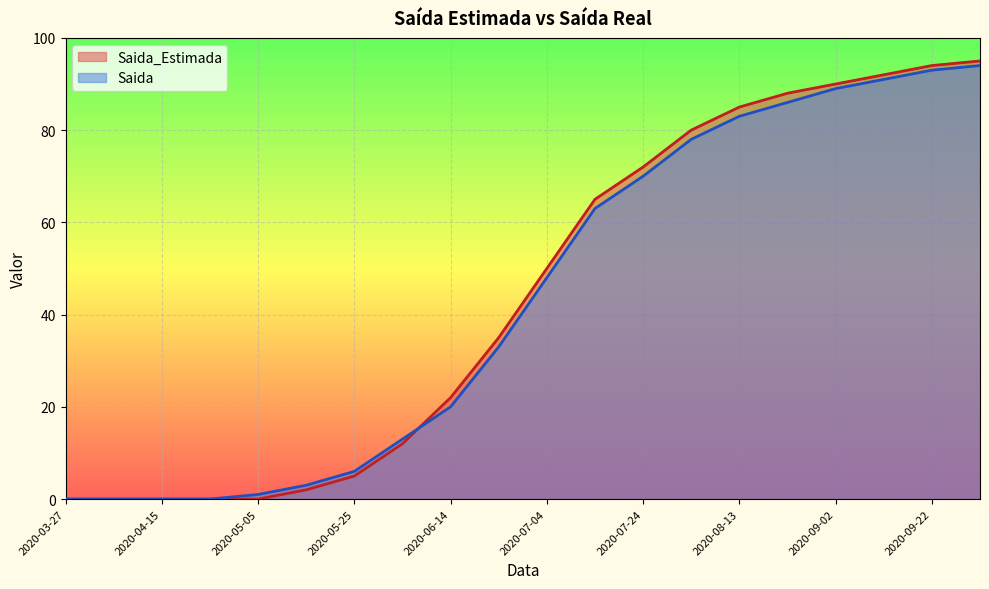

Reading left to right, what are all the values shown in this chart?

Saida_Estimada: 0	0	0	0	0	2	5	12	22	35	50	65	72	80	85	88	90	92	94	95
Saida: 0	0	0	0	1	3	6	13	20	33	48	63	70	78	83	86	89	91	93	94